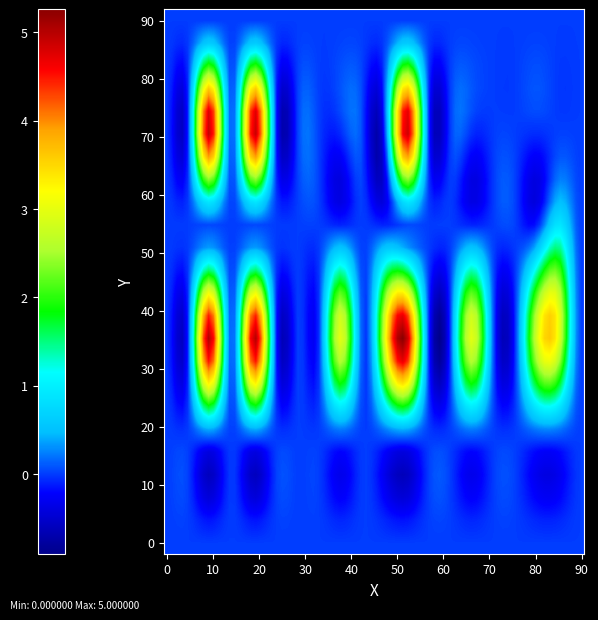

Reading left to right, extract all data points from this chart.

0: 0=0.0	1=0.0	2=0.0	3=0.0	4=0.0	5=0.0	6=0.0	7=0.0	8=0.0	9=0.0	10=0.0	11=0.0	12=0.0	13=0.0	14=0.0	15=0.0	16=0.0	17=0.0	18=0.0	19=0.0
1: 0=0.0	1=0.0	2=0.0	3=0.0	4=0.0	5=0.0	6=0.0	7=0.0	8=0.0	9=0.0	10=0.0	11=0.0	12=0.0	13=0.0	14=0.0	15=0.0	16=0.0	17=0.0	18=0.0	19=0.0
2: 0=0.0	1=0.0	2=5.0	3=0.0	4=5.0	5=0.0	6=0.0	7=0.0	8=3.0	9=0.0	10=3.0	11=5.0	12=0.0	13=0.0	14=3.0	15=0.0	16=0.0	17=3.0	18=3.0	19=0.0
3: 0=0.0	1=0.0	2=0.0	3=0.0	4=0.0	5=0.0	6=0.0	7=0.0	8=0.0	9=0.0	10=0.0	11=0.0	12=0.0	13=0.0	14=0.0	15=0.0	16=0.0	17=0.0	18=1.0	19=0.0
4: 0=0.0	1=0.0	2=5.0	3=0.0	4=5.0	5=0.0	6=0.0	7=0.0	8=0.0	9=0.0	10=0.0	11=5.0	12=0.0	13=0.0	14=0.0	15=0.0	16=0.0	17=0.0	18=0.0	19=0.0
5: 0=0.0	1=0.0	2=0.0	3=0.0	4=0.0	5=0.0	6=0.0	7=0.0	8=0.0	9=0.0	10=0.0	11=0.0	12=0.0	13=0.0	14=0.0	15=0.0	16=0.0	17=0.0	18=0.0	19=0.0